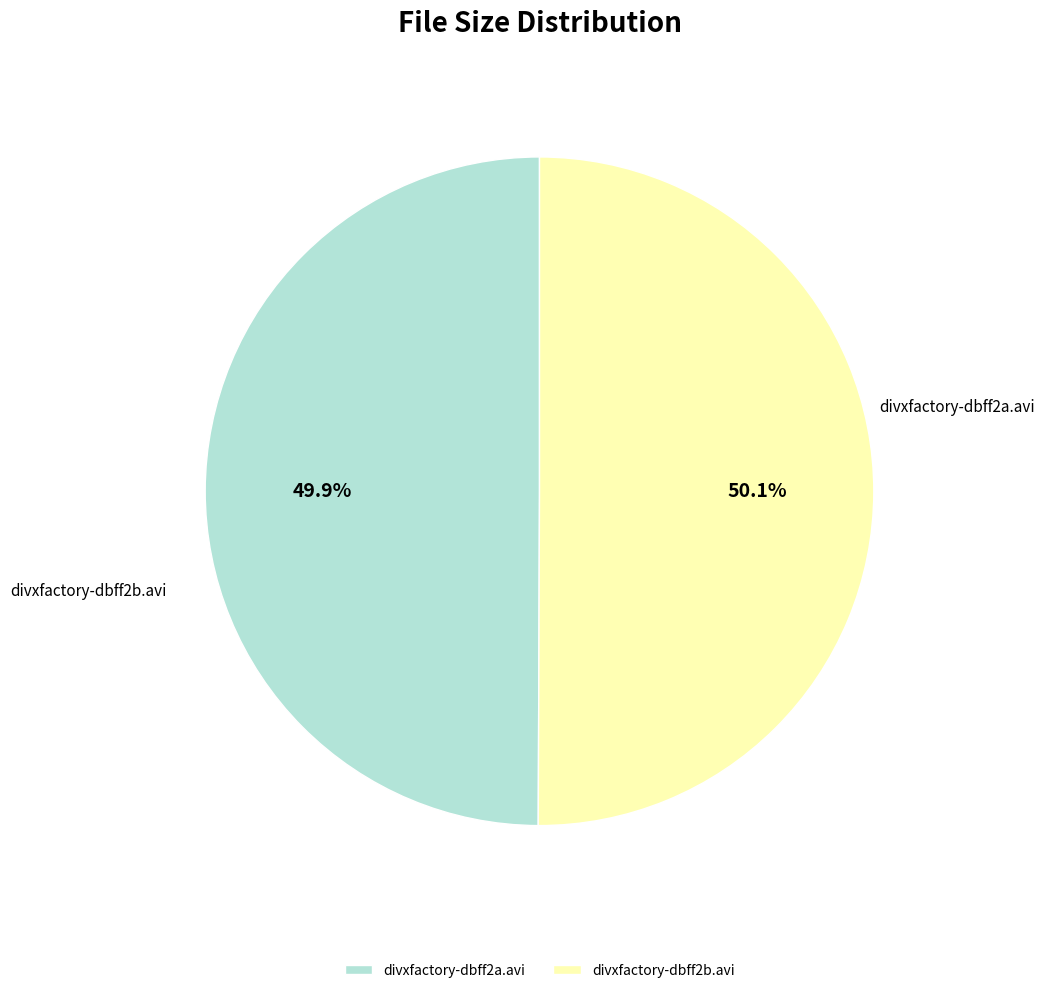

Between divxfactory-dbff2b.avi and divxfactory-dbff2a.avi, which is larger?

divxfactory-dbff2b.avi